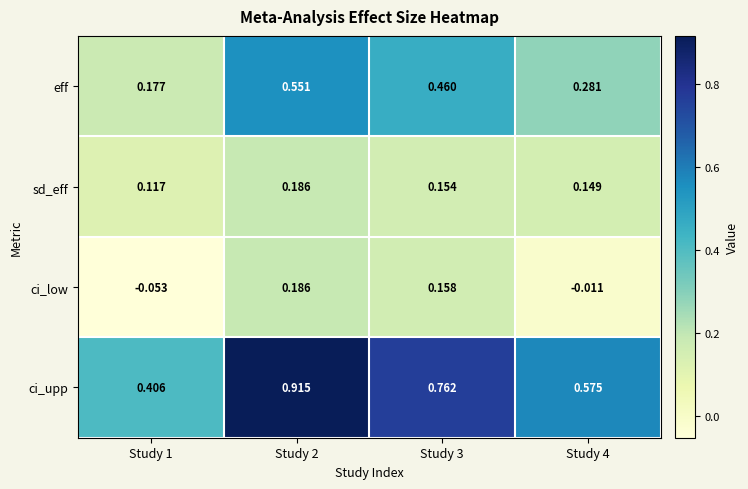

Which series has the largest range (max minus min)?

ci_upp